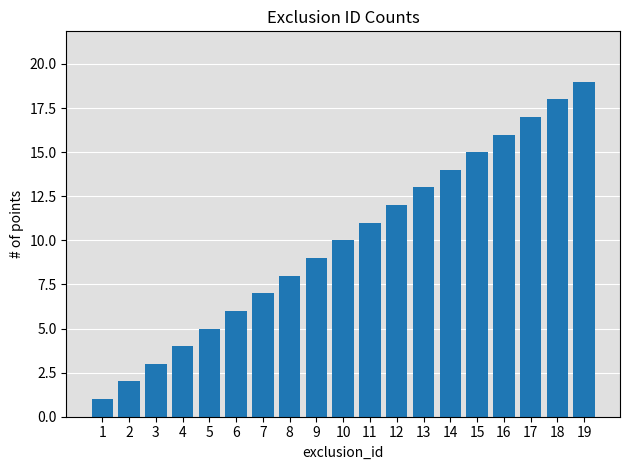

How many distinct data groups are displayed?

1